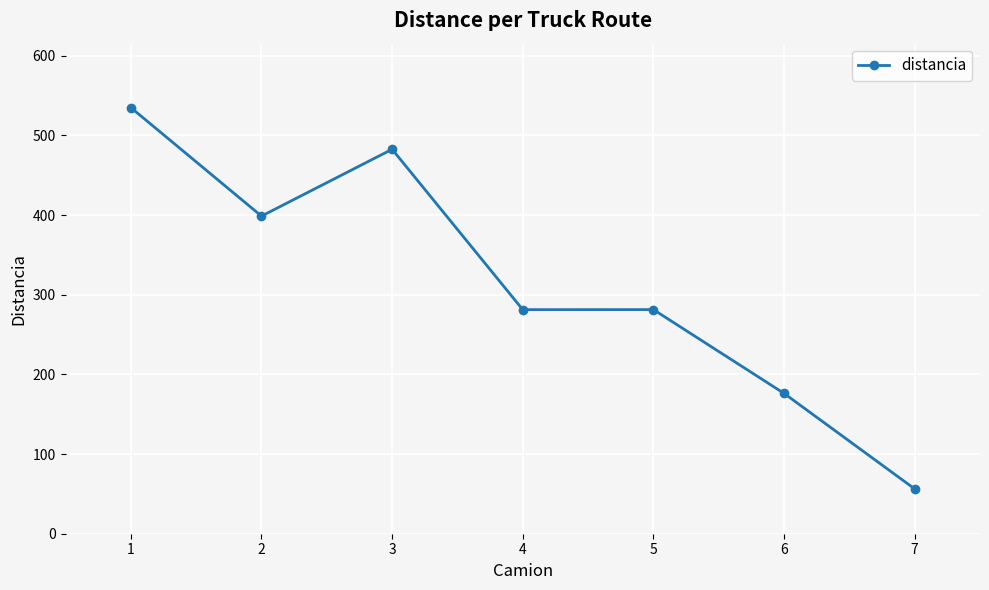

What is the sum of the values at 3 and 5?

763.8